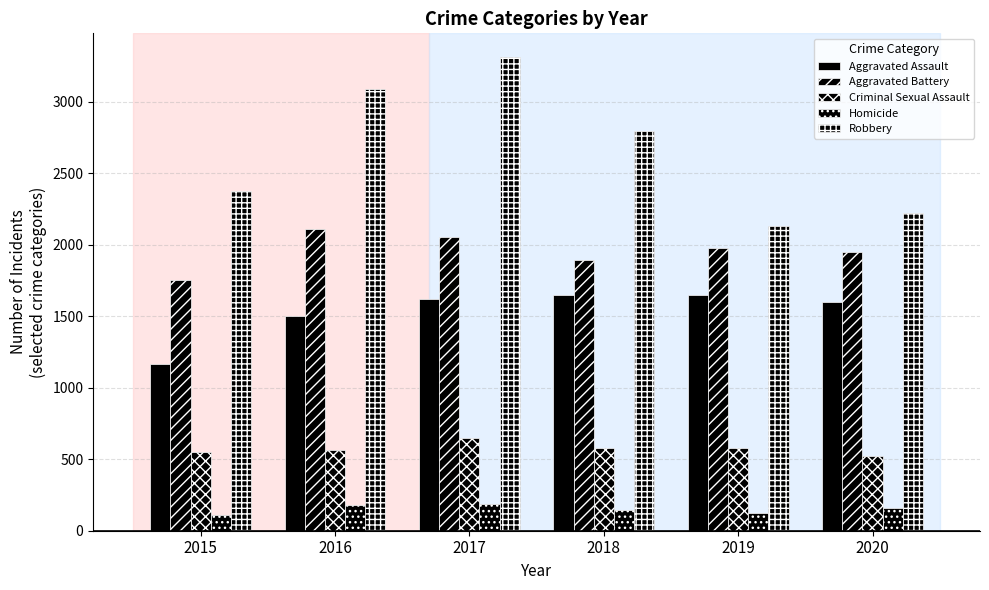

Reading right to left, list all the values displayed in this chart.

Aggravated Assault: 1603	1646	1651	1620	1501	1163
Aggravated Battery: 1948	1980	1893	2051	2111	1751
Criminal Sexual Assault: 522	580	580	646	563	553
Homicide: 156	127	142	184	177	112
Robbery: 2221	2128	2796	3313	3089	2375